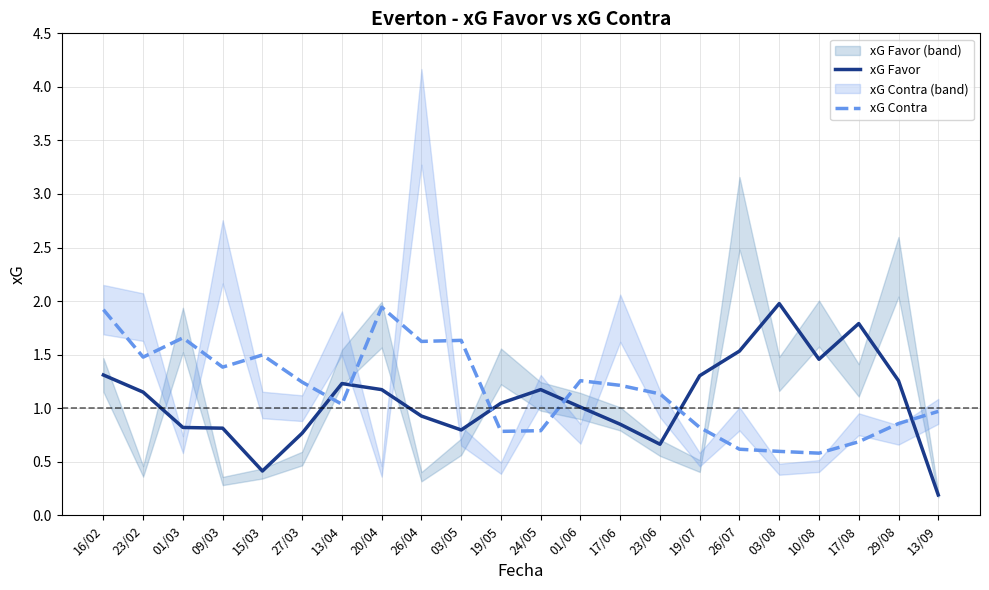

Which has a higher value, 03/05 or 13/09?

03/05